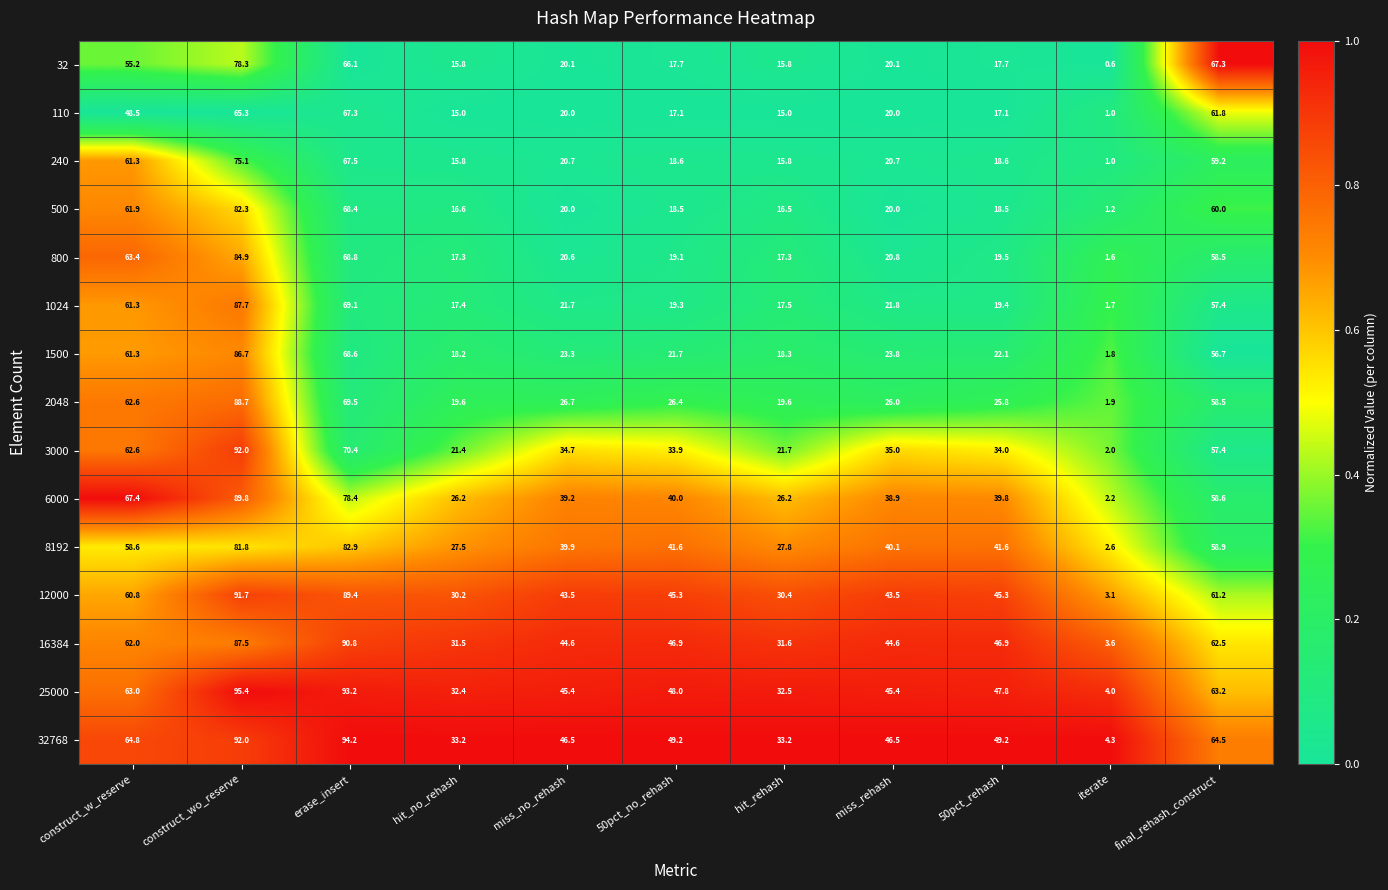

Which series has the largest range (max minus min)?

25000